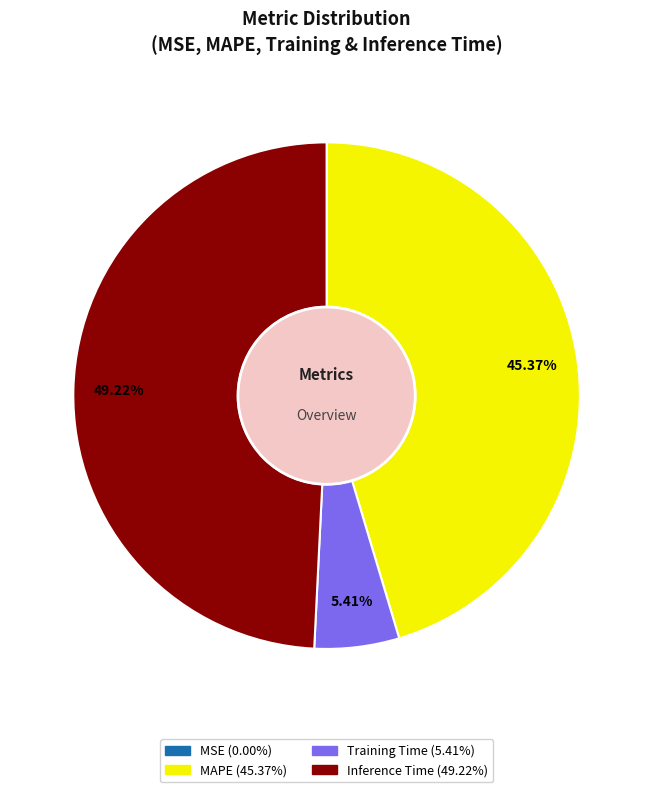

To the nearest percent, what is the average slice percentage?

25%